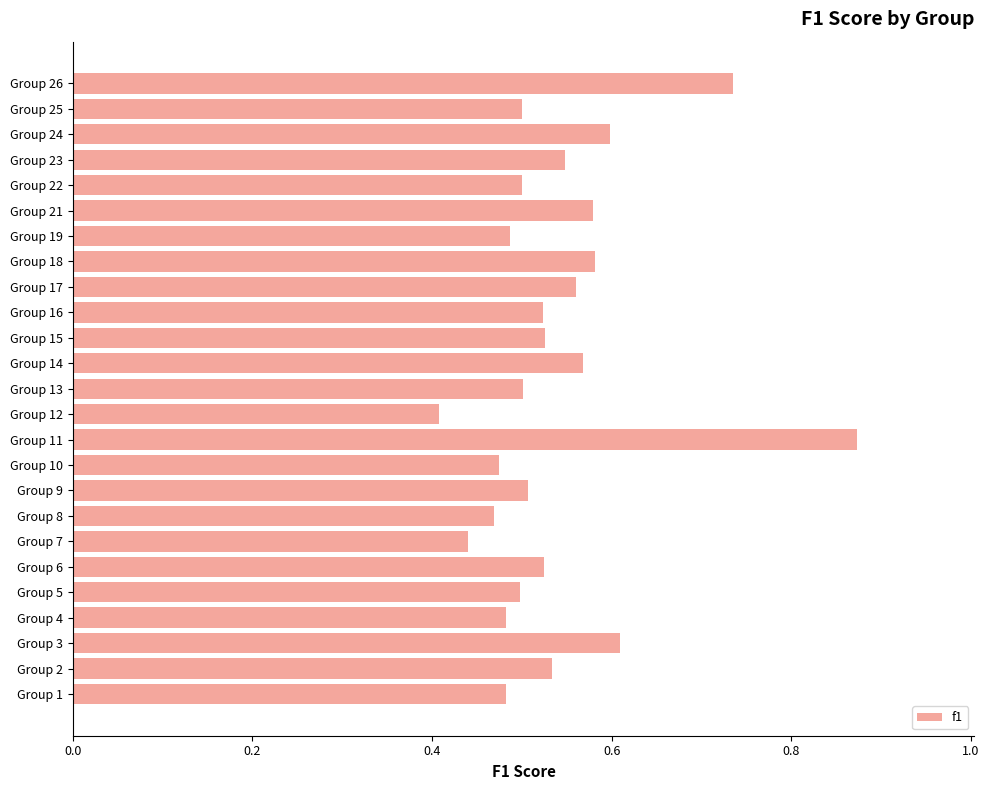

How many values are between 0 and 1?

25